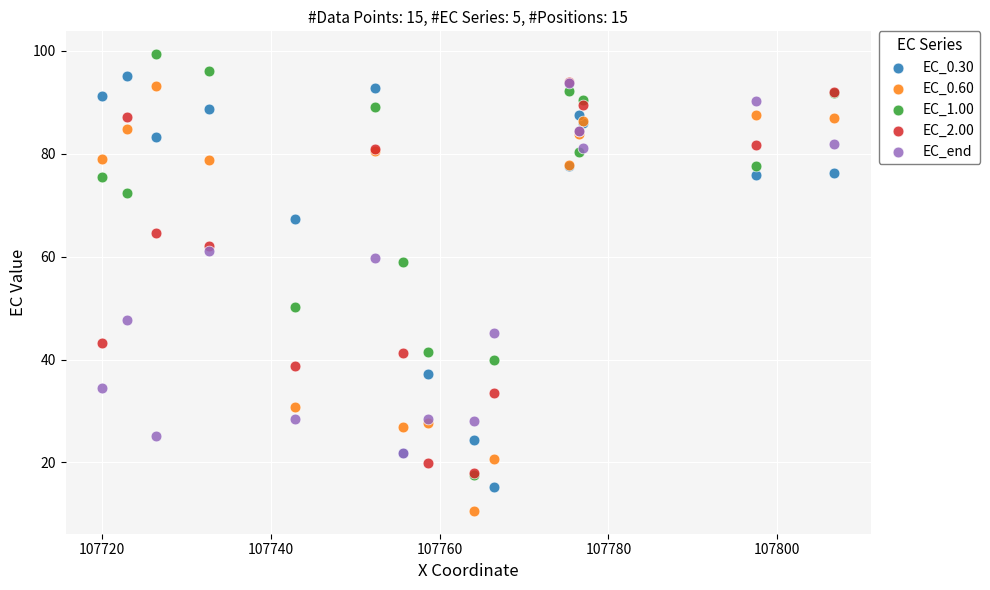

What are all the series names shown in the legend?

EC_0.30, EC_0.60, EC_1.00, EC_2.00, EC_end